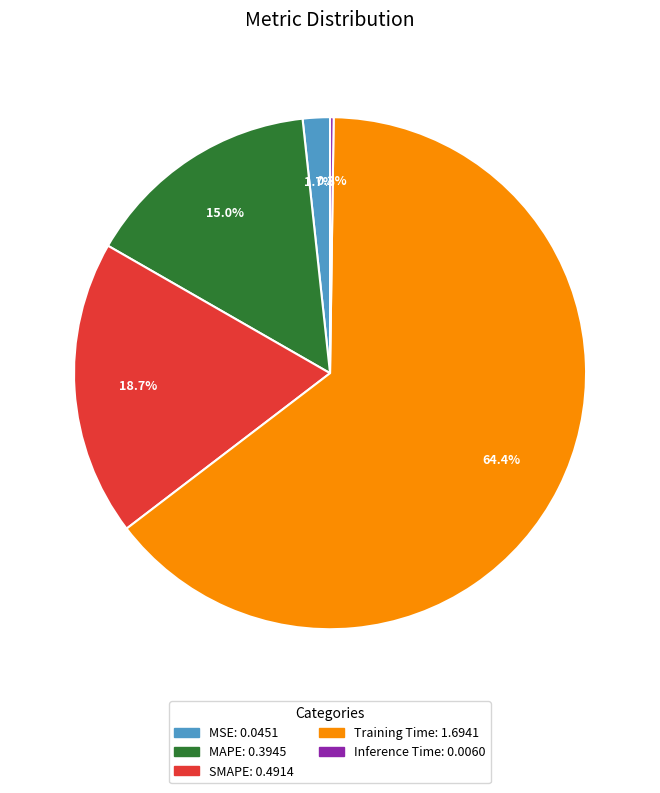

To the nearest percent, what is the average slice percentage?

20%